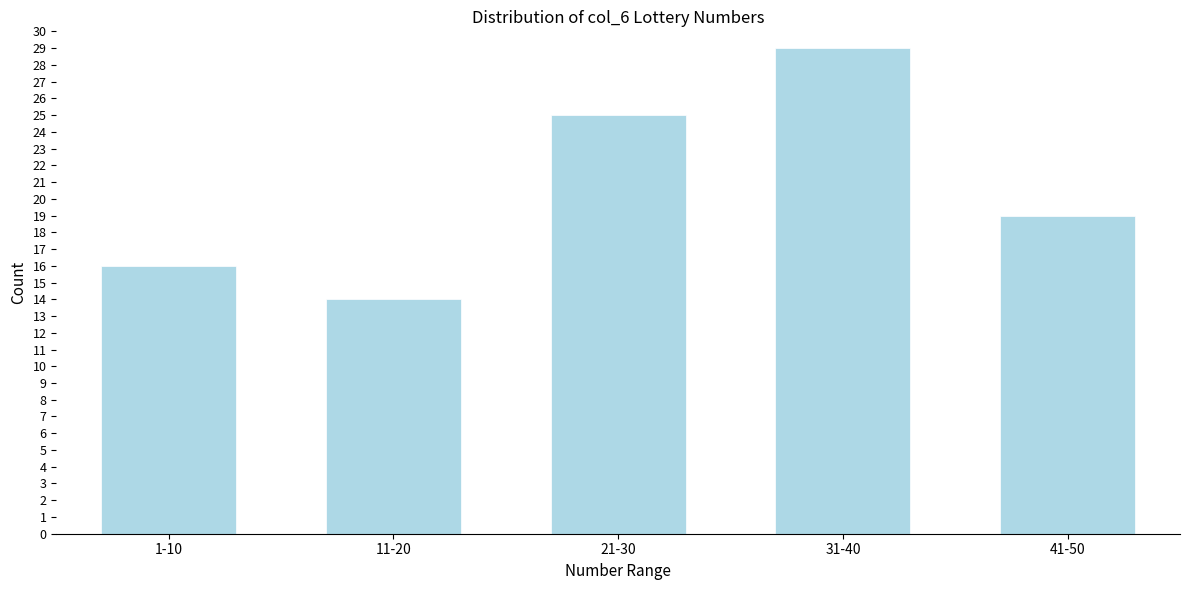

Reading left to right, extract all data points from this chart.

1-10=16	11-20=14	21-30=25	31-40=29	41-50=19